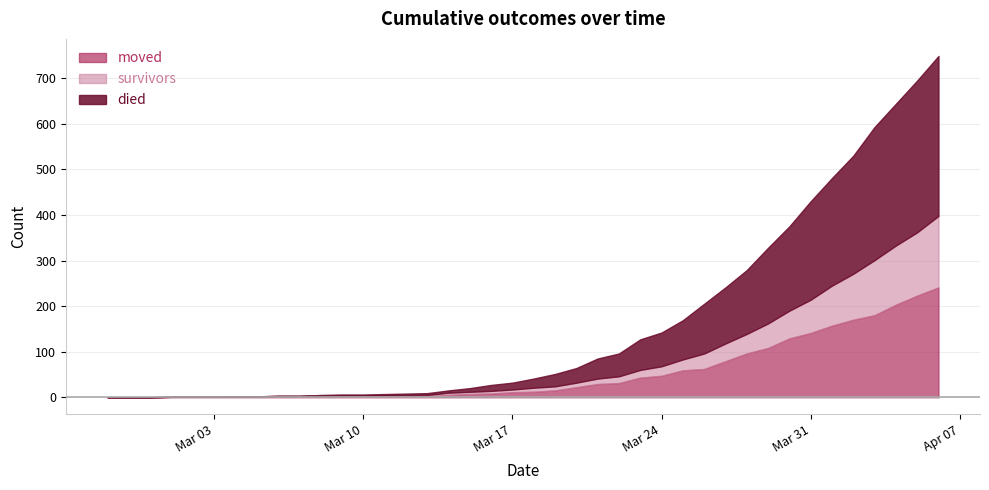

Which series changed the most between 2020-03-06 and 2020-03-19?

died